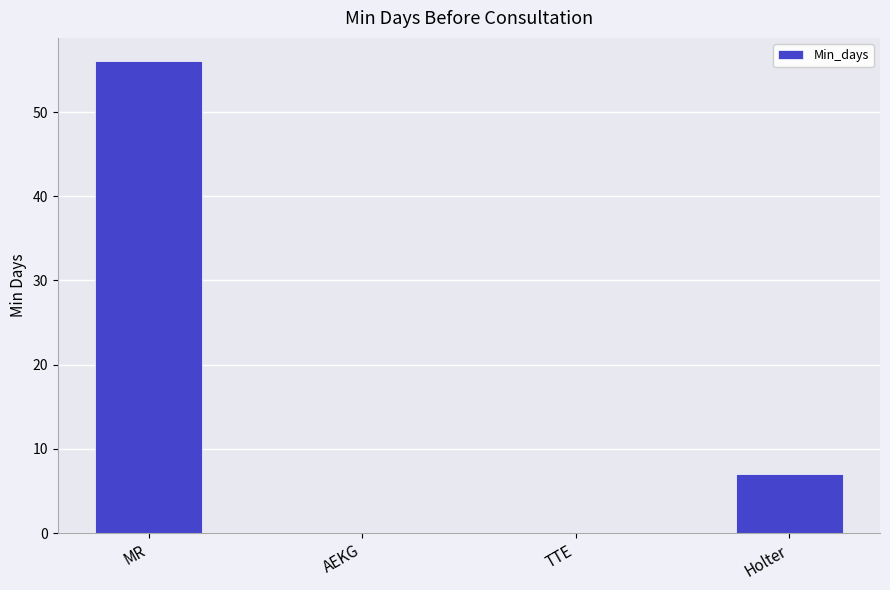

What is the sum of all values?

63